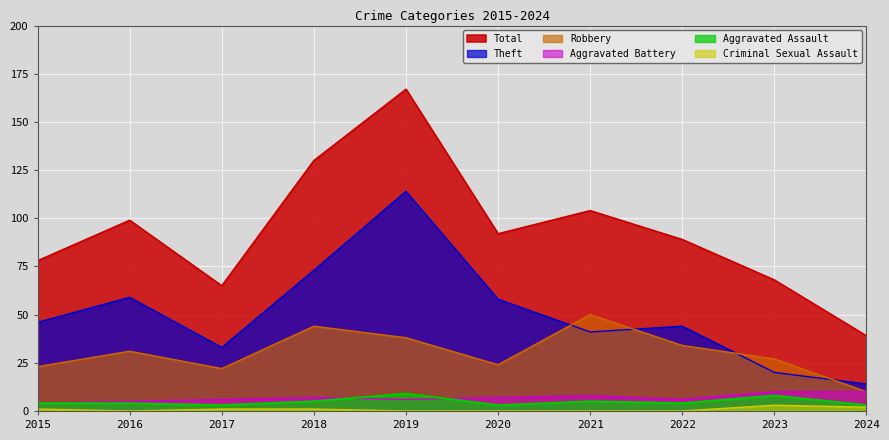

What are all the series names shown in the legend?

Total, Theft, Robbery, Aggravated Battery, Aggravated Assault, Criminal Sexual Assault